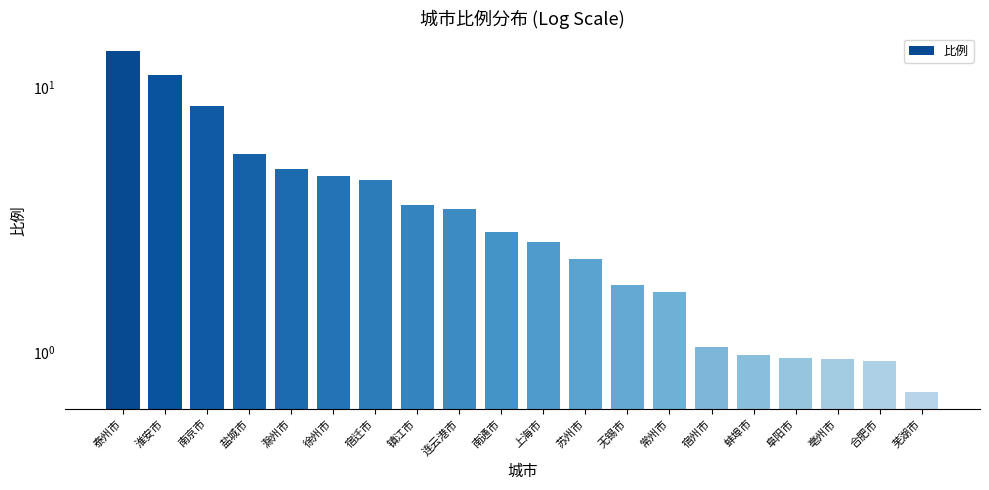

How many distinct data groups are displayed?

1